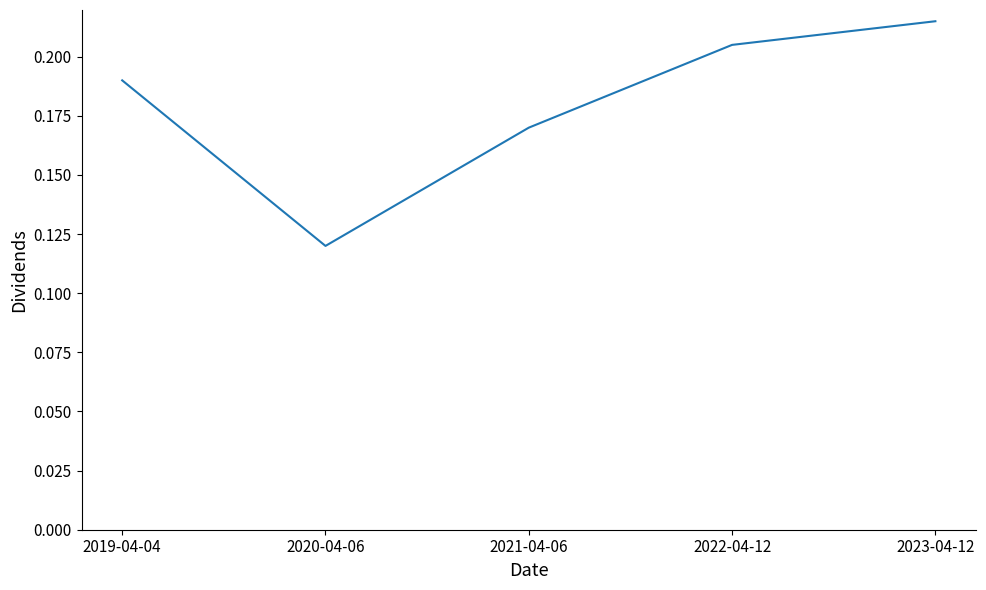

The chart shows a value of 0.1 at 2021-04-06. True or false?

False